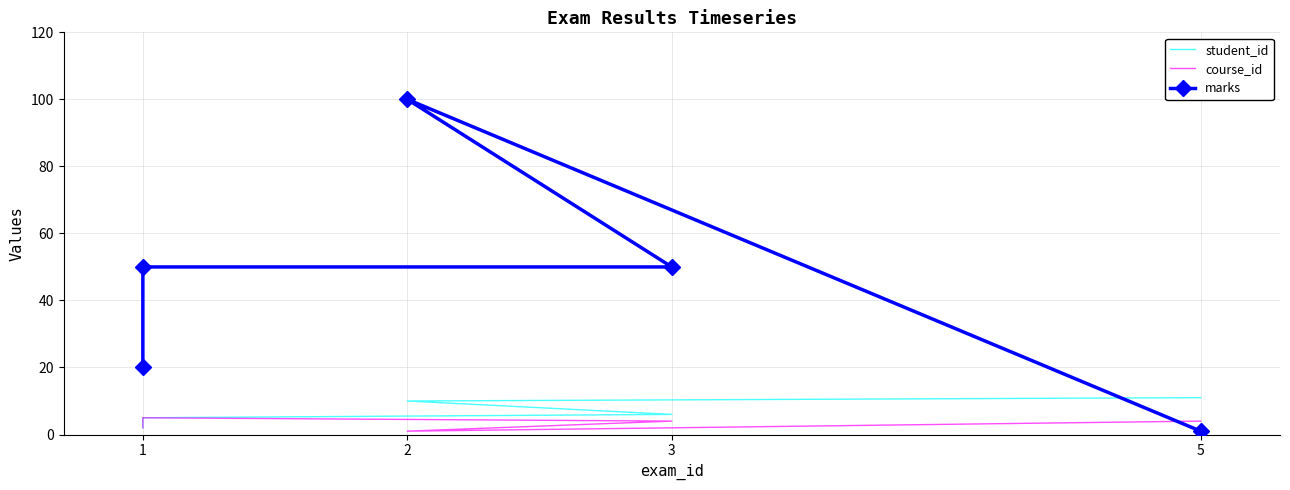

Where is student_id nearest to the value 6?

3